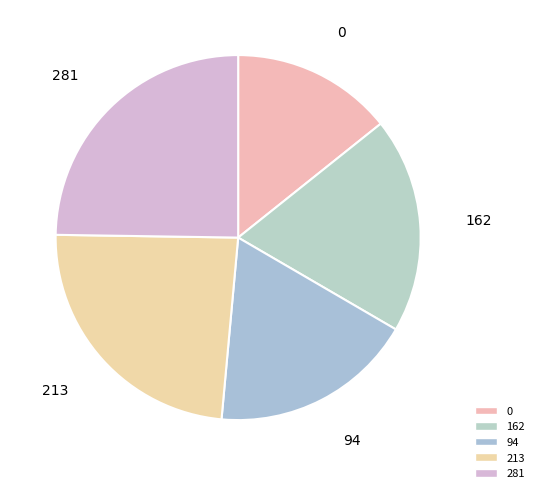

How many slices are in this pie chart?

5